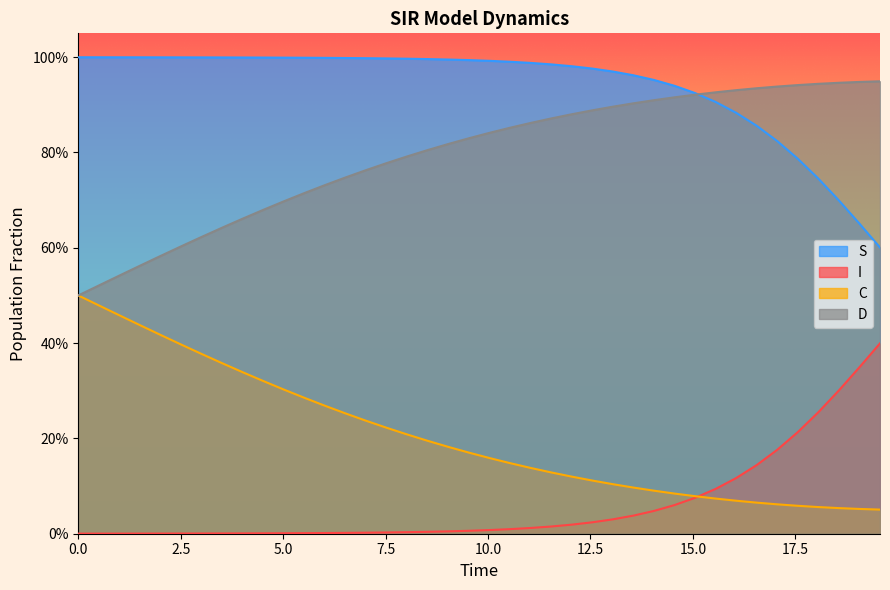

How many data points does each series have?

40